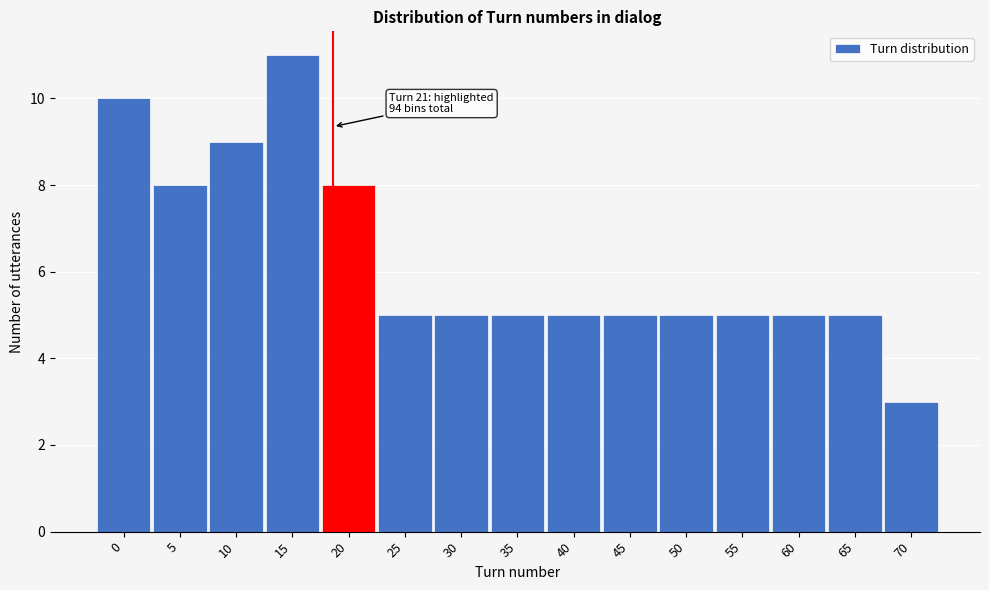

Reading left to right, extract all data points from this chart.

10	8	9	11	8	5	5	5	5	5	5	5	5	5	3